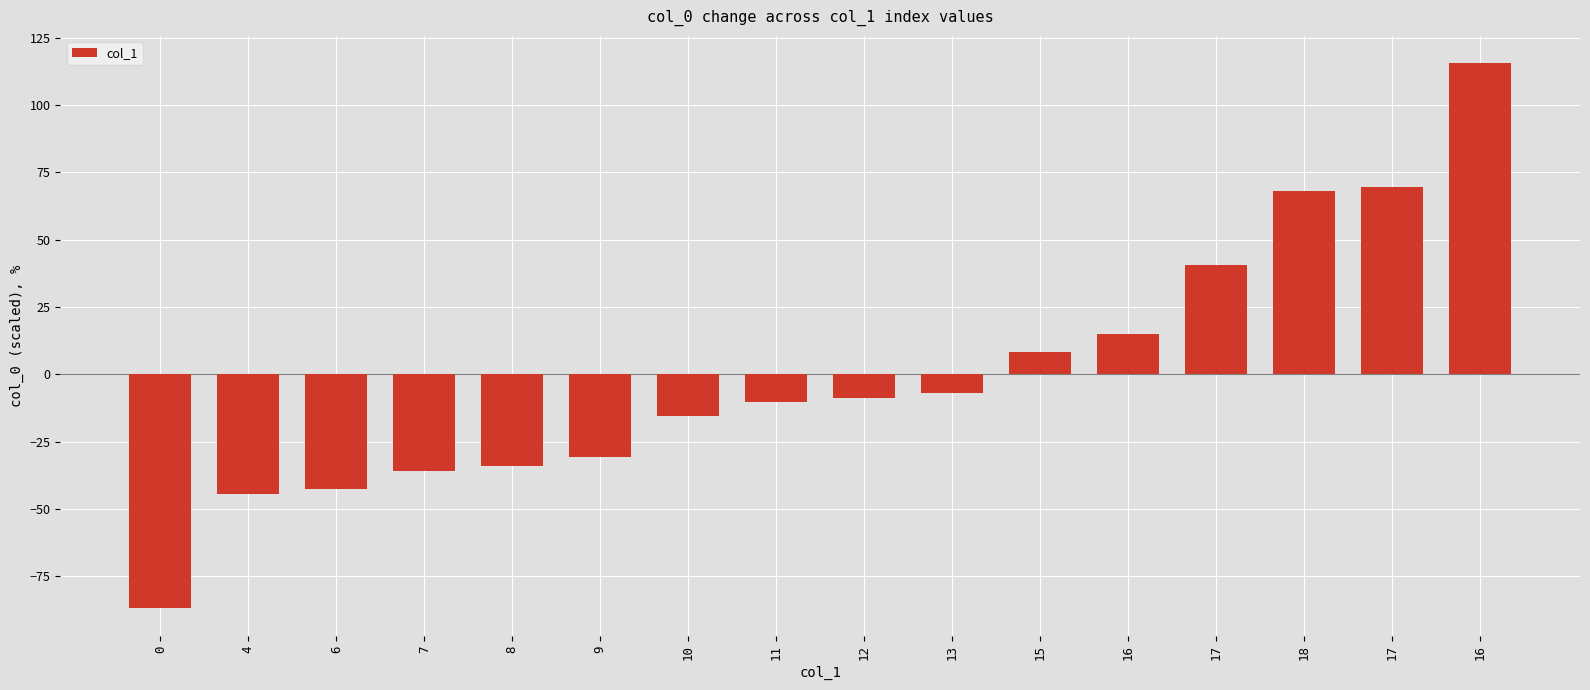

What is the sum of the values at 18 and 17?

108.5